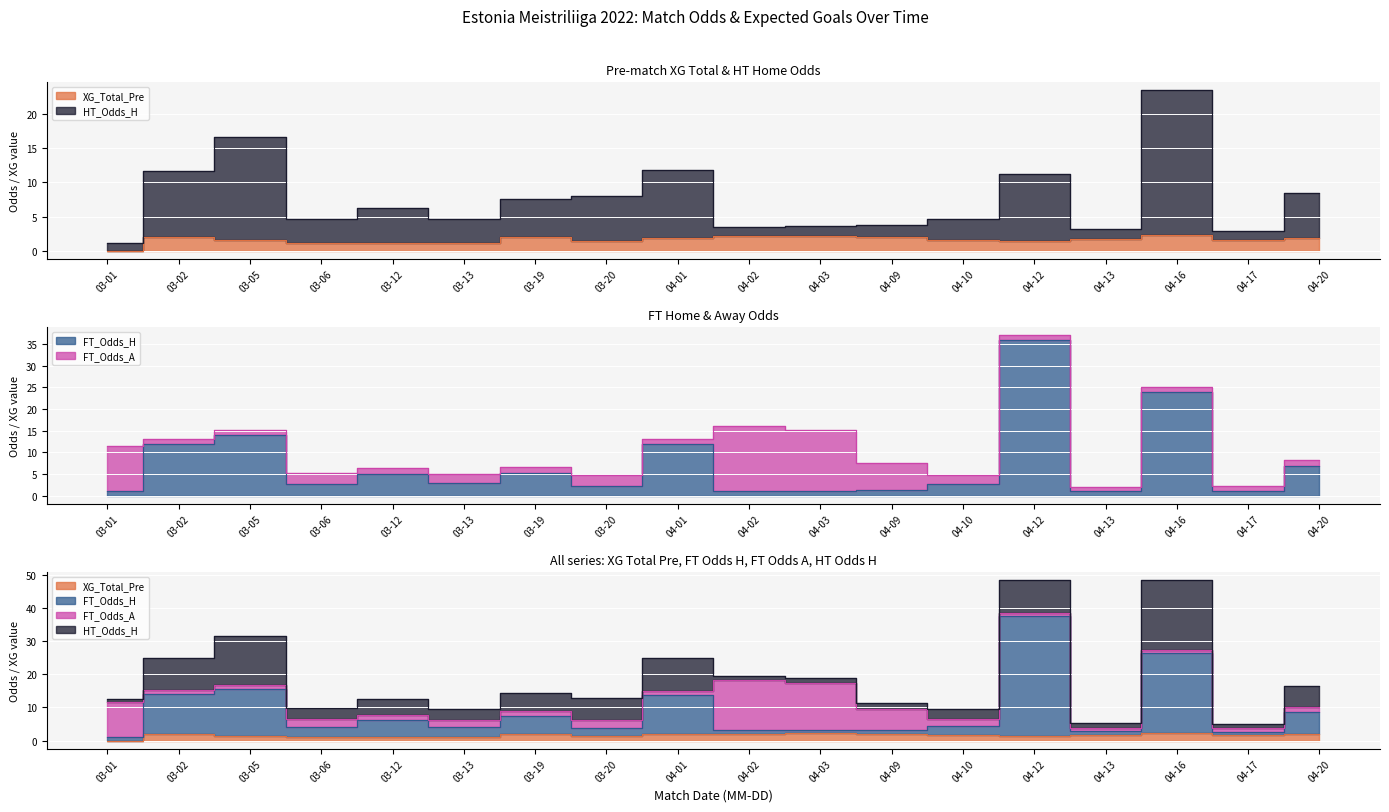

What is the label of the 6th point from the left?

03-13